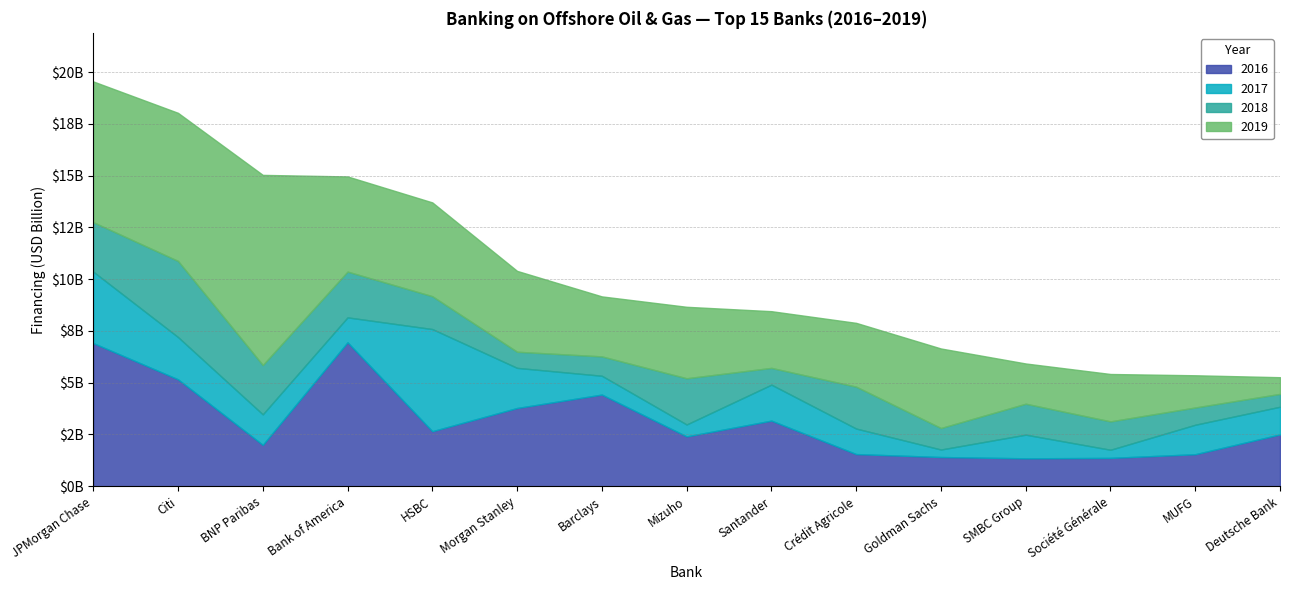

How many values in the 2016 series are below 2502814233?

7